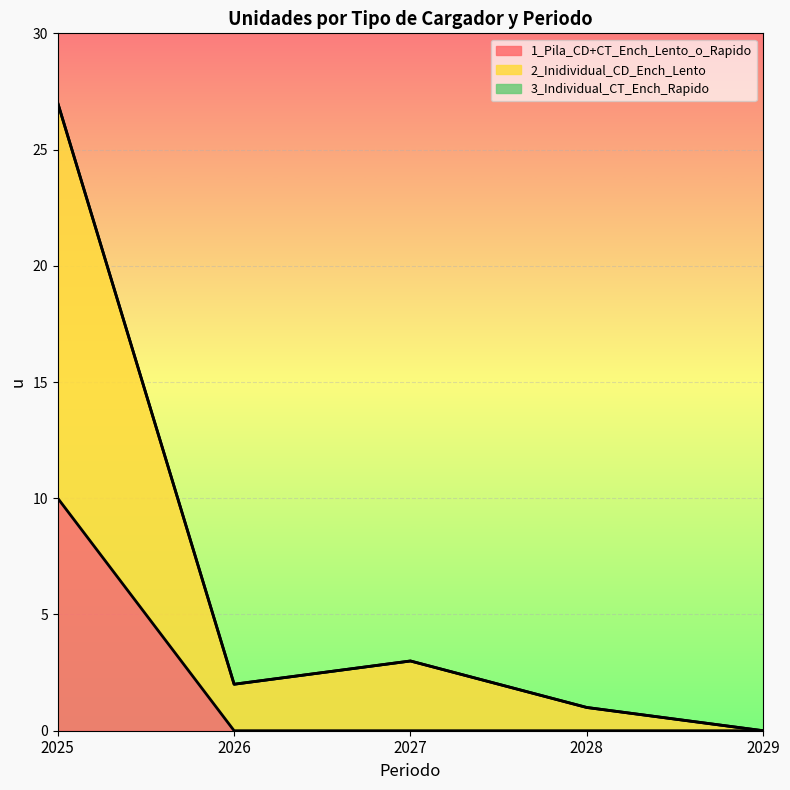

At how many categories does at least one series exceed 20?

1